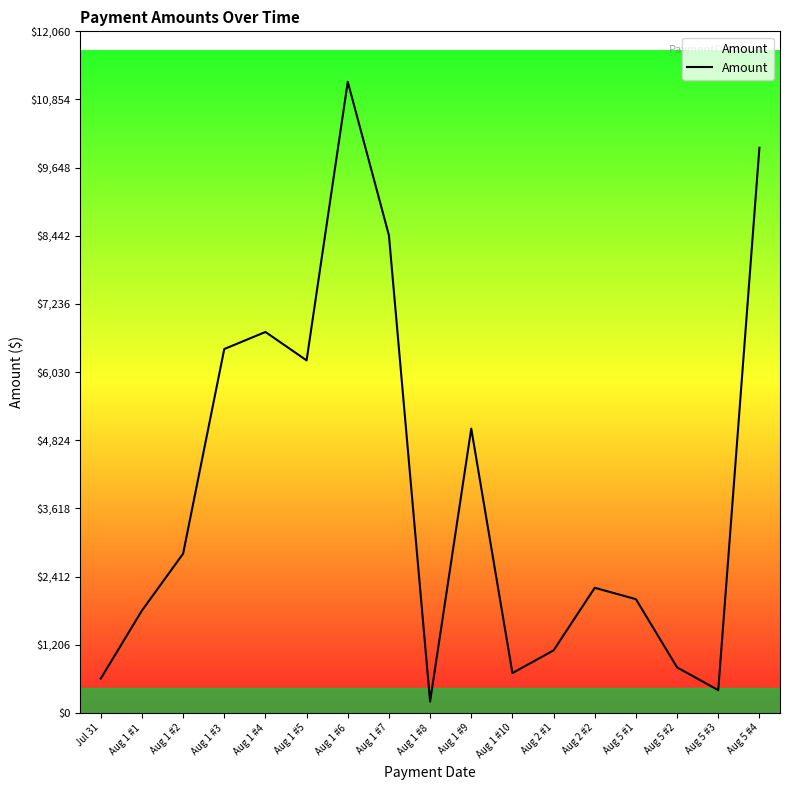

What is the greatest value displayed?

11167.0